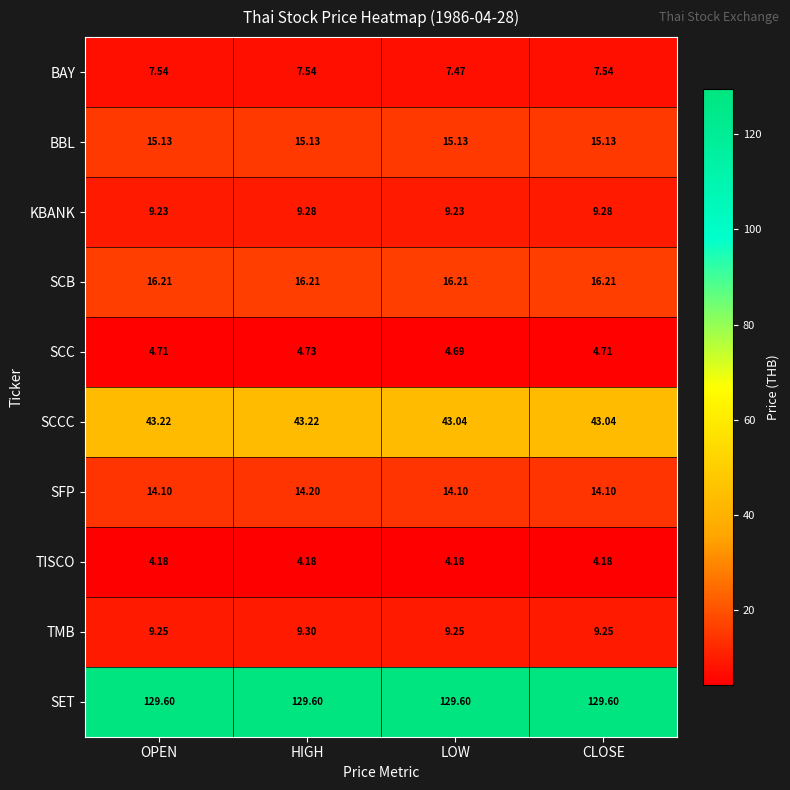

Rank the series at LOW from highest to lowest value.

SET, SCCC, SCB, BBL, SFP, TMB, KBANK, BAY, SCC, TISCO